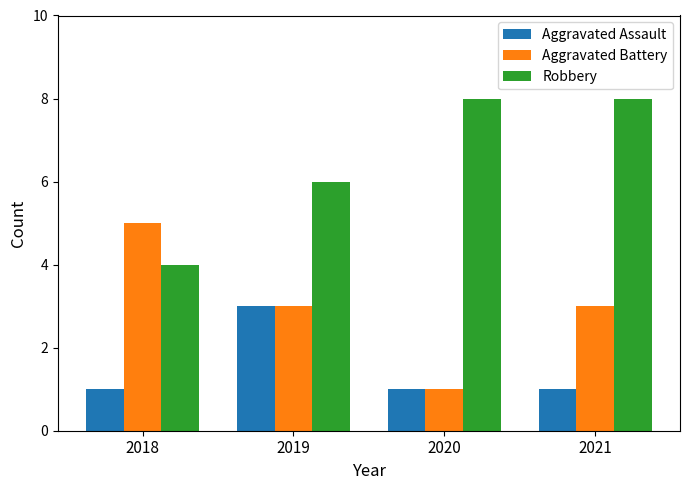

Reading right to left, extract all data points from this chart.

Aggravated Assault: 1	1	3	1
Aggravated Battery: 3	1	3	5
Robbery: 8	8	6	4